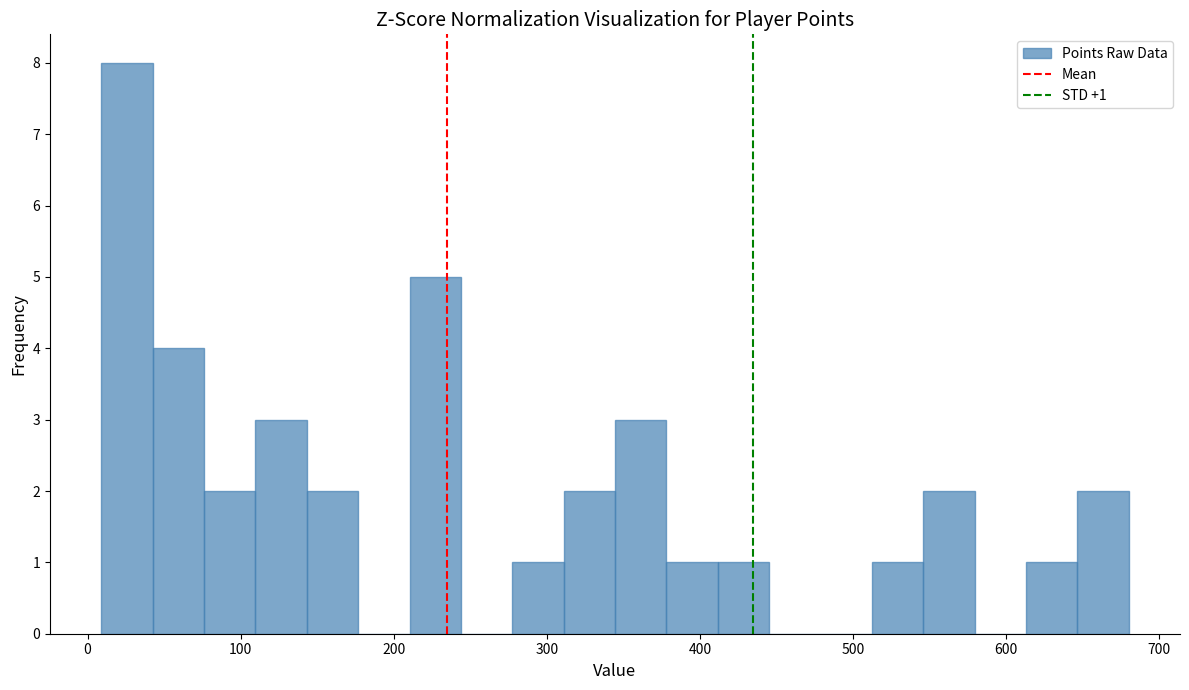

Around what value on the x-axis is the tallest bar? Give the approximate position of its centre, as read against the axis.

30